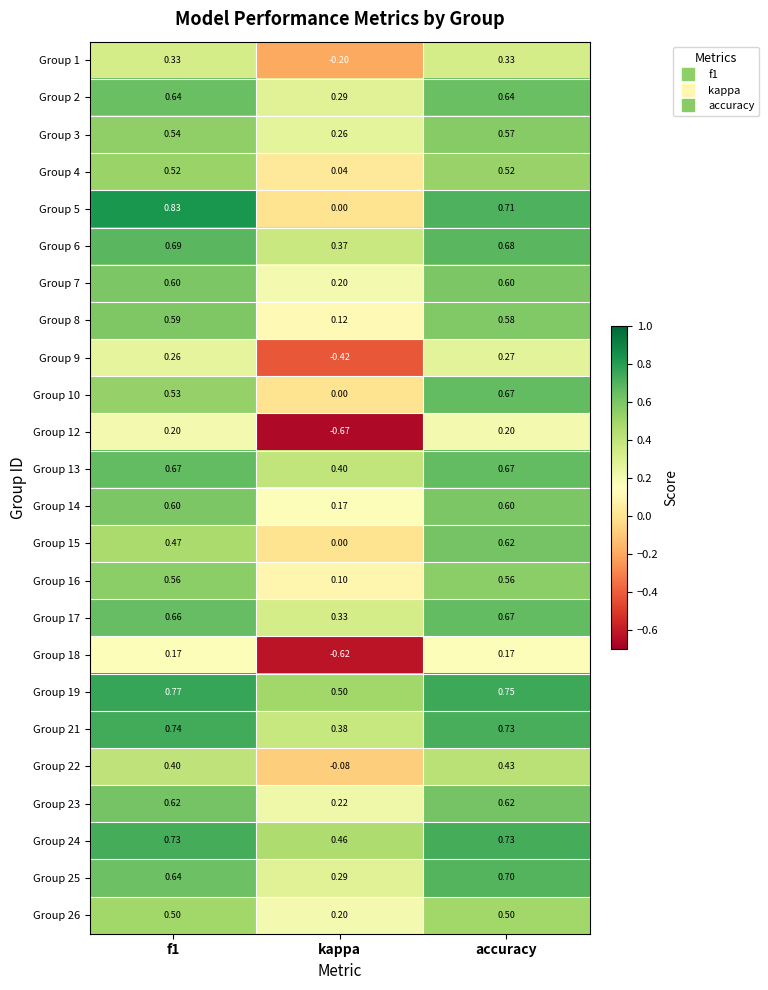

At which category is the sum across all series the highest?

accuracy